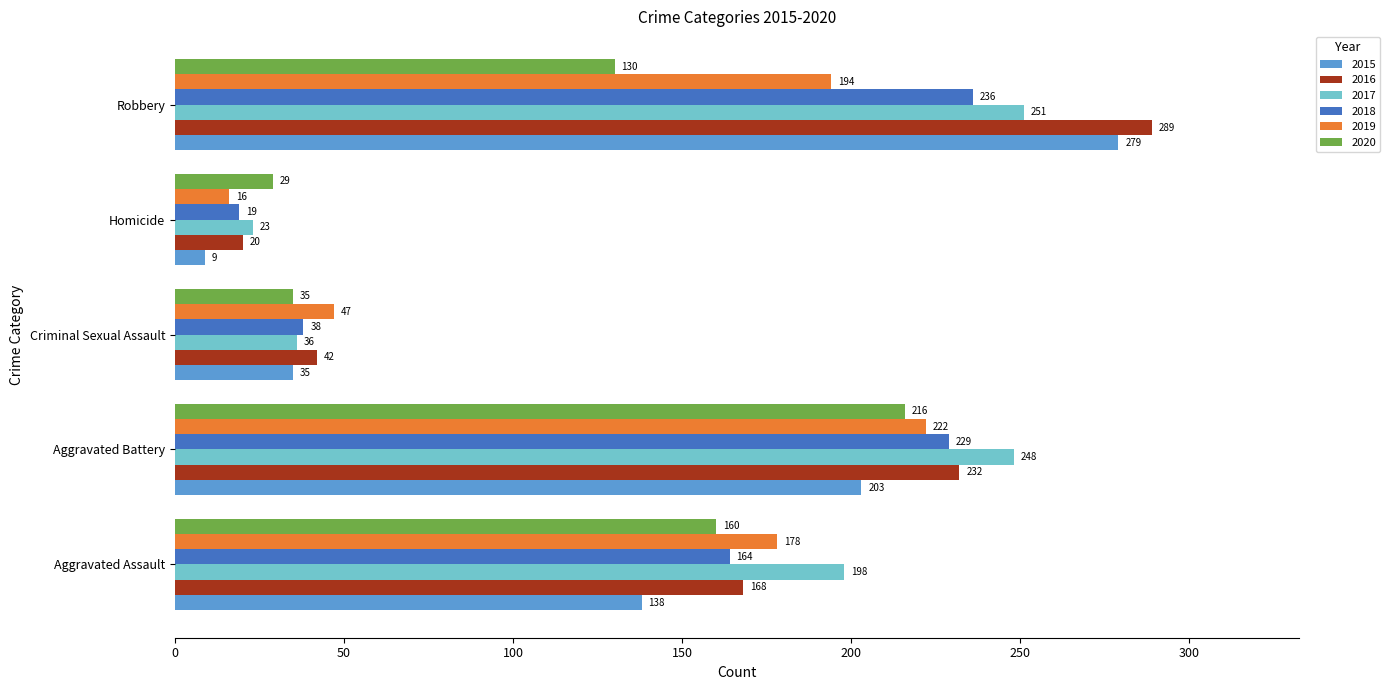

List the labels in order of 2020 value, largest first.

Aggravated Battery, Aggravated Assault, Robbery, Criminal Sexual Assault, Homicide